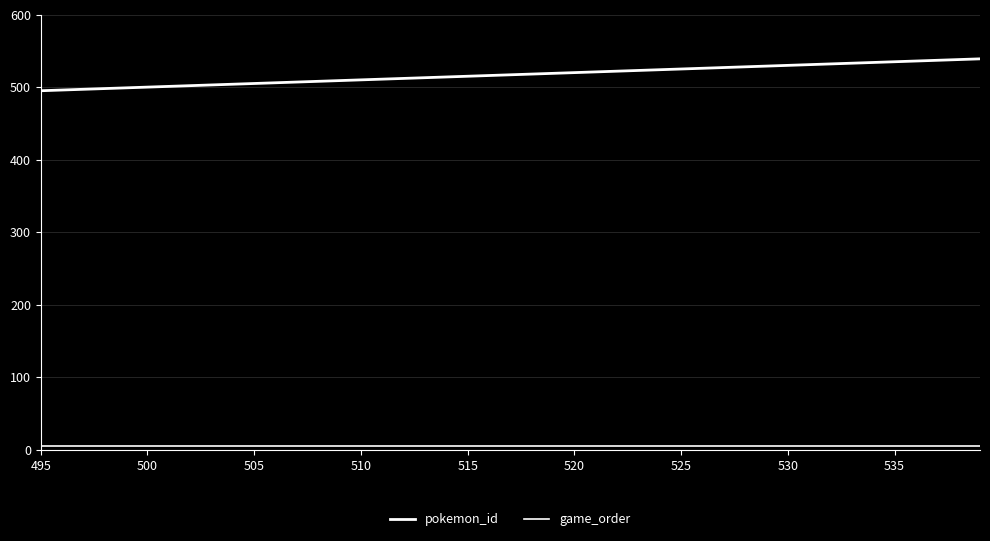

Does the chart display data point markers on the line(s)?

No